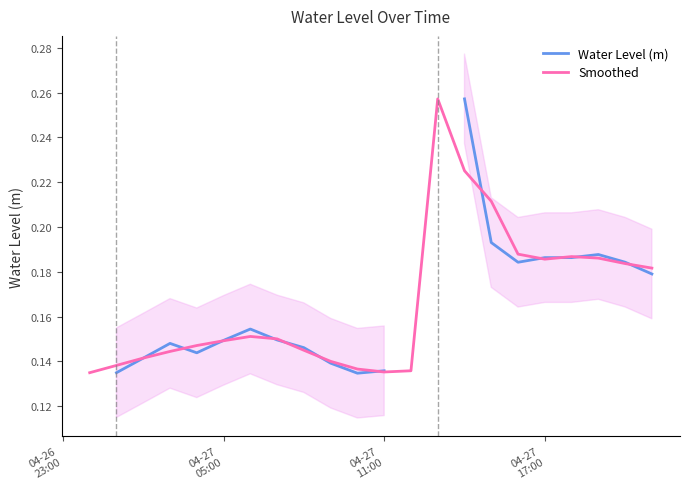

How many values in the Water Level (m) series exceed 0?

19